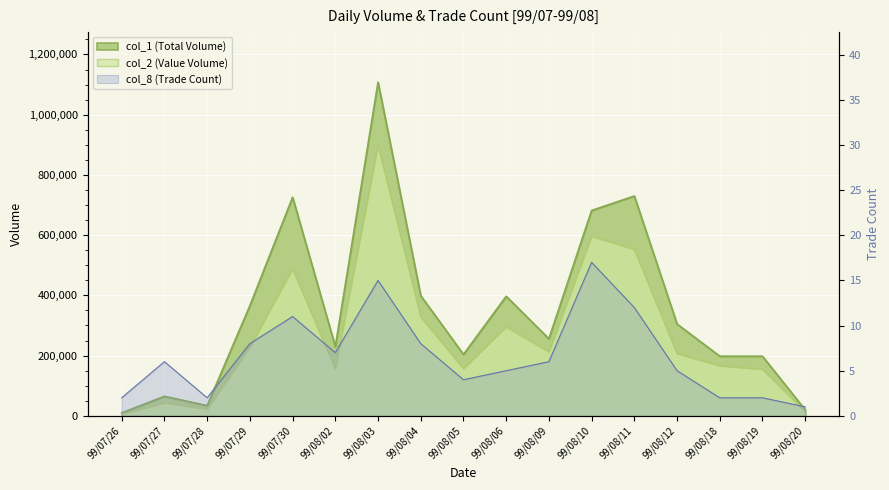

Does the chart display data point markers on the line(s)?

No